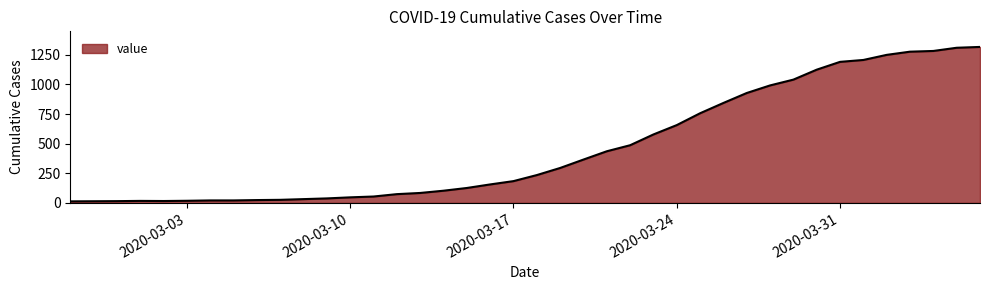

Does the chart have visible grid lines?

No